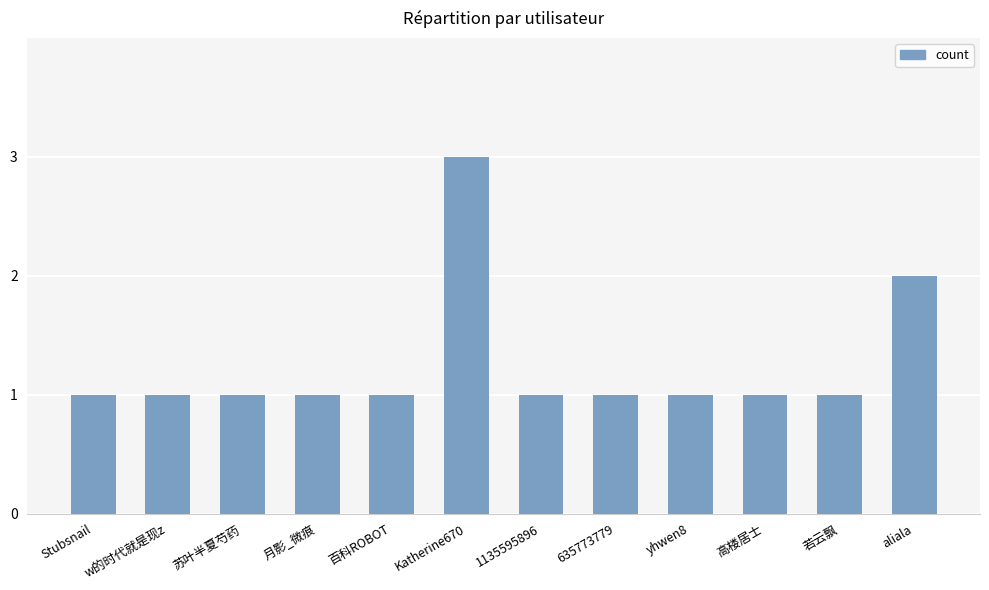

How many series are shown in this chart?

1